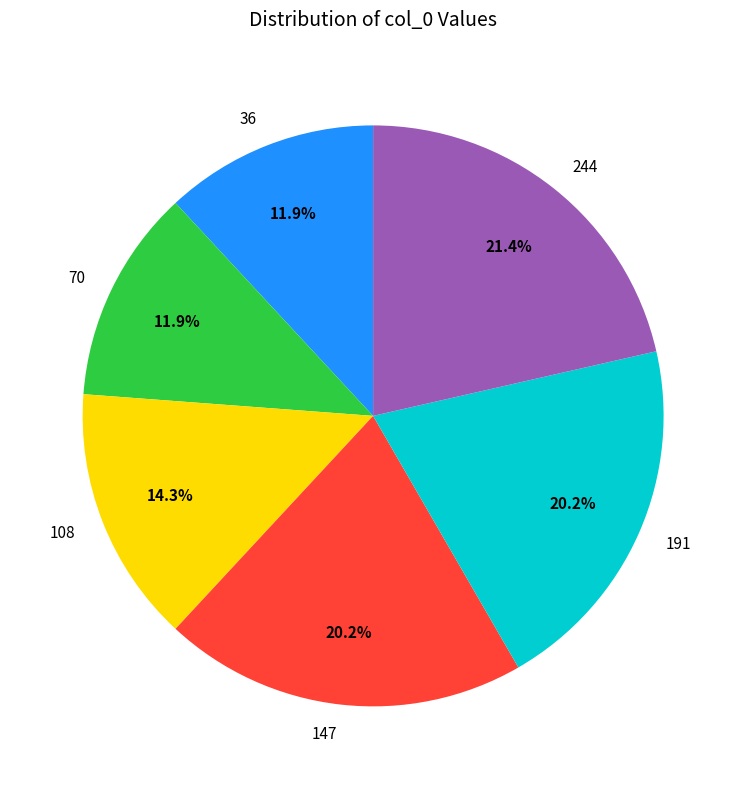

Count the number of slices in the pie.

6